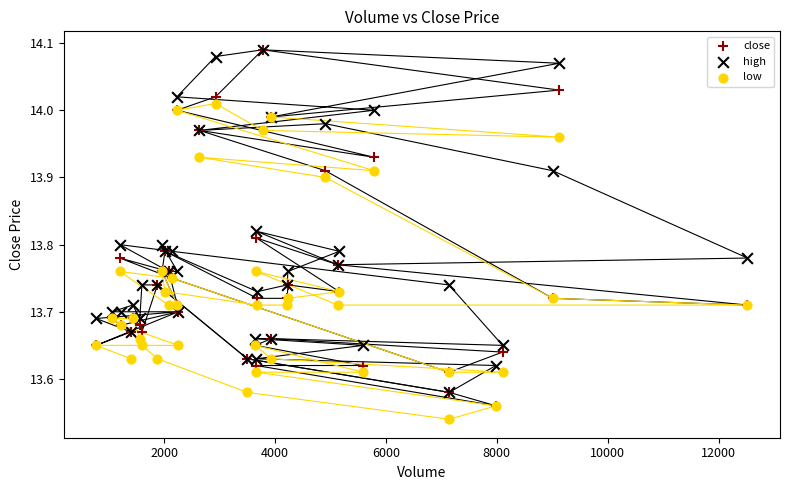

Which series has the largest Y range (max minus min)?

close